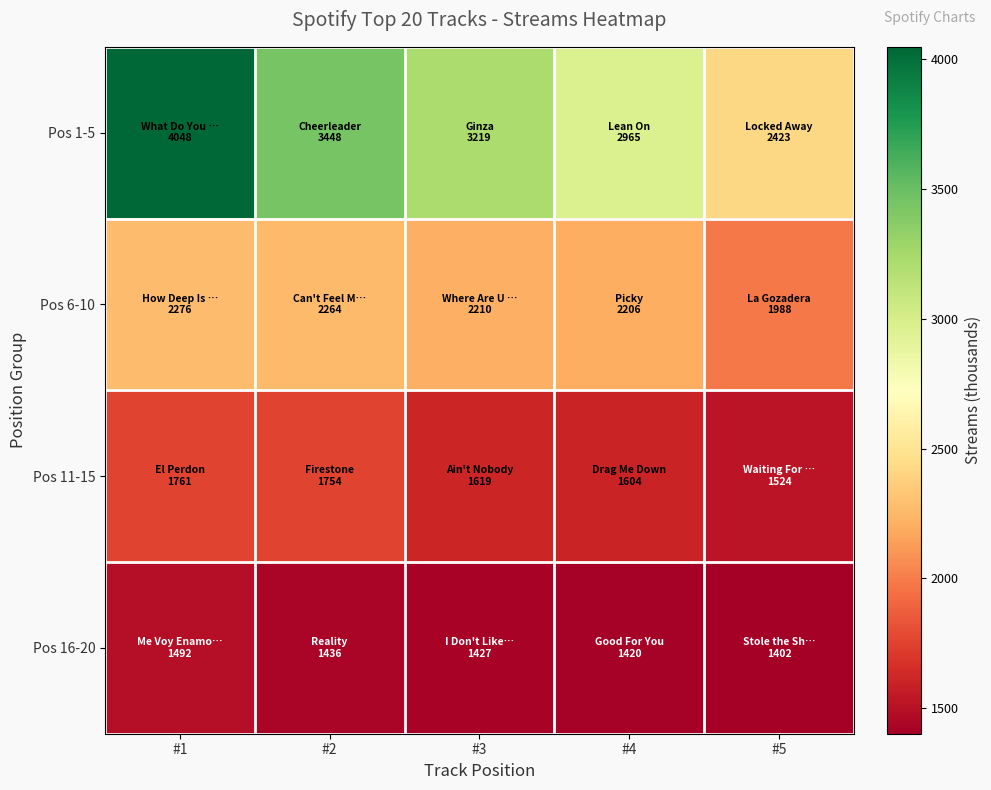

Which has a higher value, #5 or #3?

#3